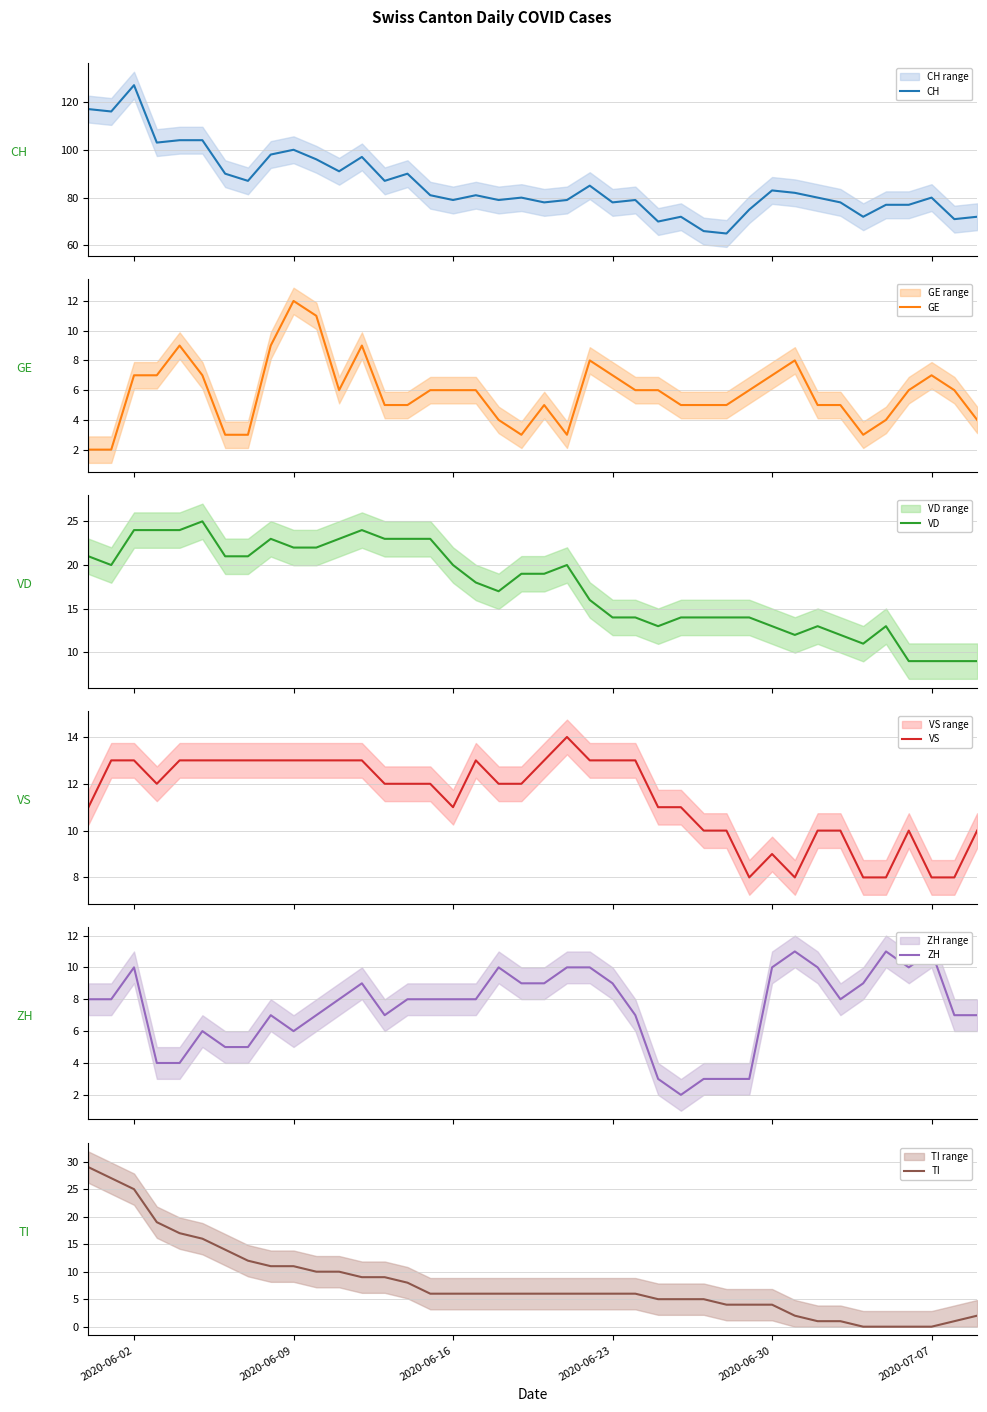

What is the minimum value for CH?

65